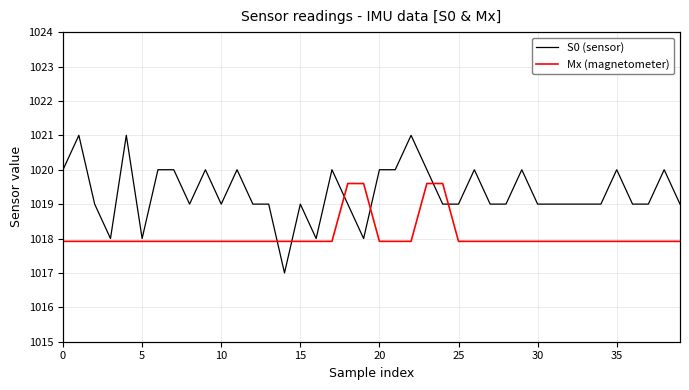

Between 12 and 27, which series saw the biggest shift?

S0 (sensor)